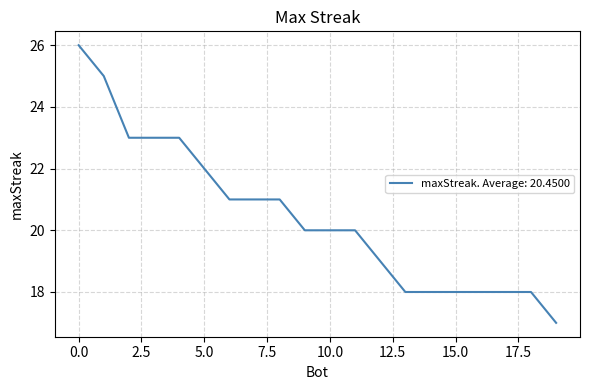

What is the minimum value shown in the chart?

17